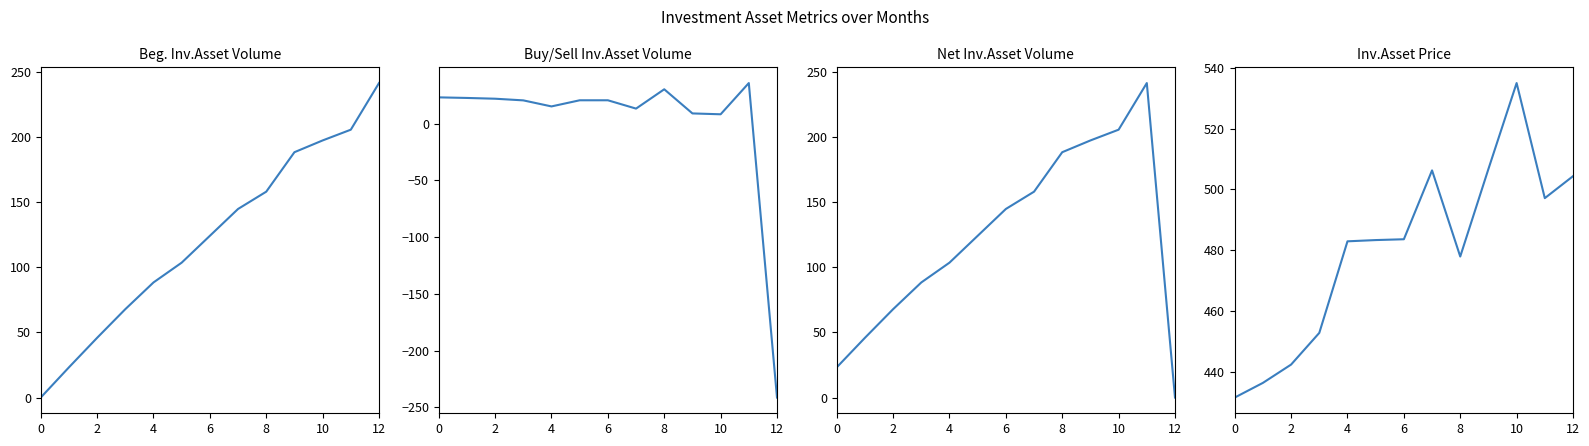

What is the label of the 6th point from the right?

7